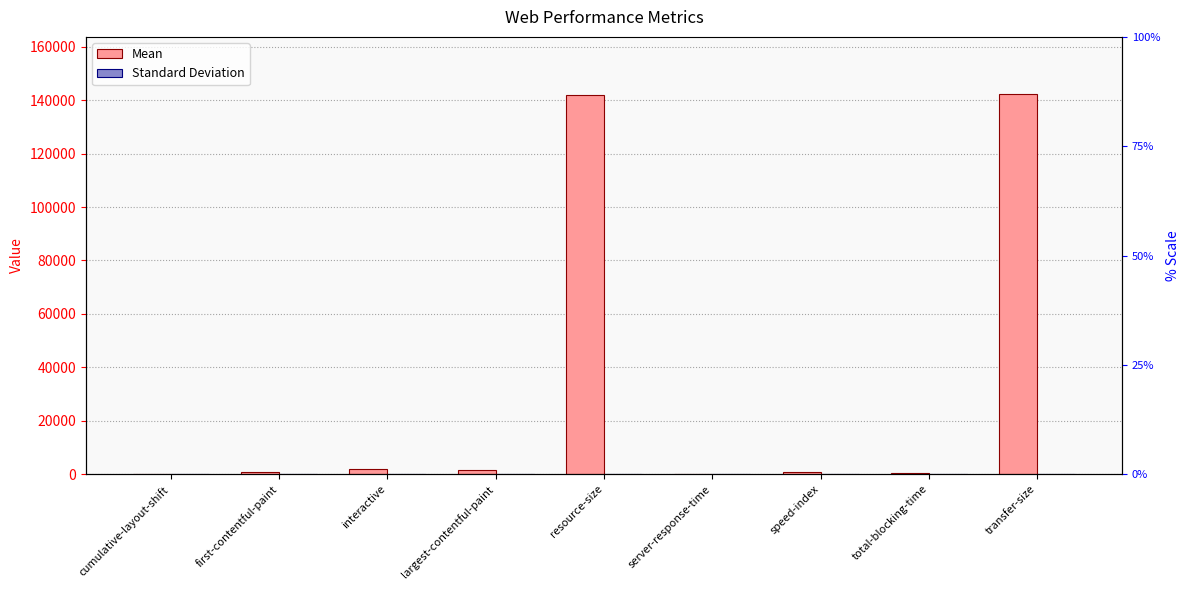

List the series in order of their peak value, lowest first.

Standard Deviation, Mean